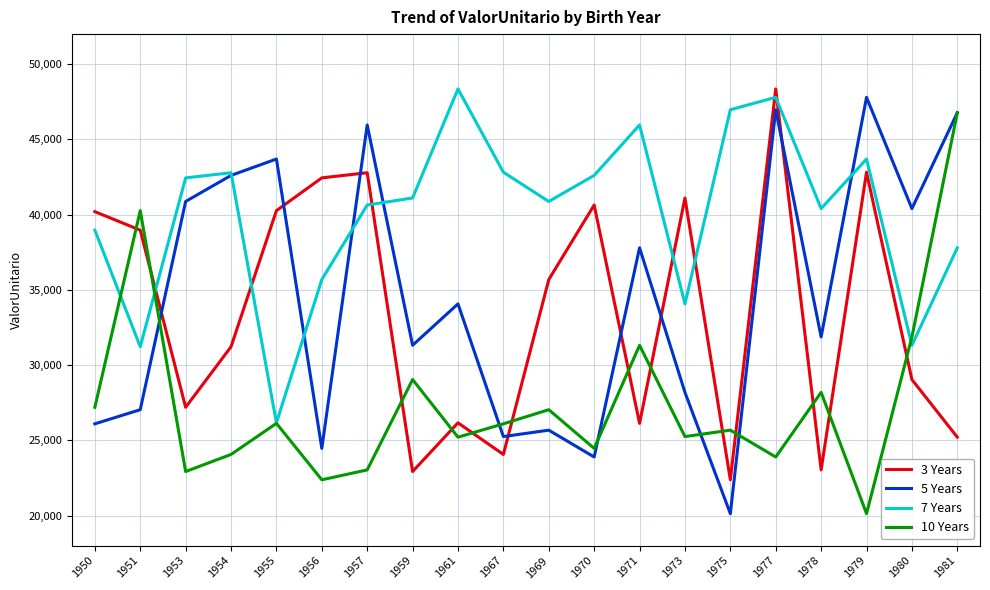

What is the difference between the 3 Years values at 1967 and 1980?

4977.2